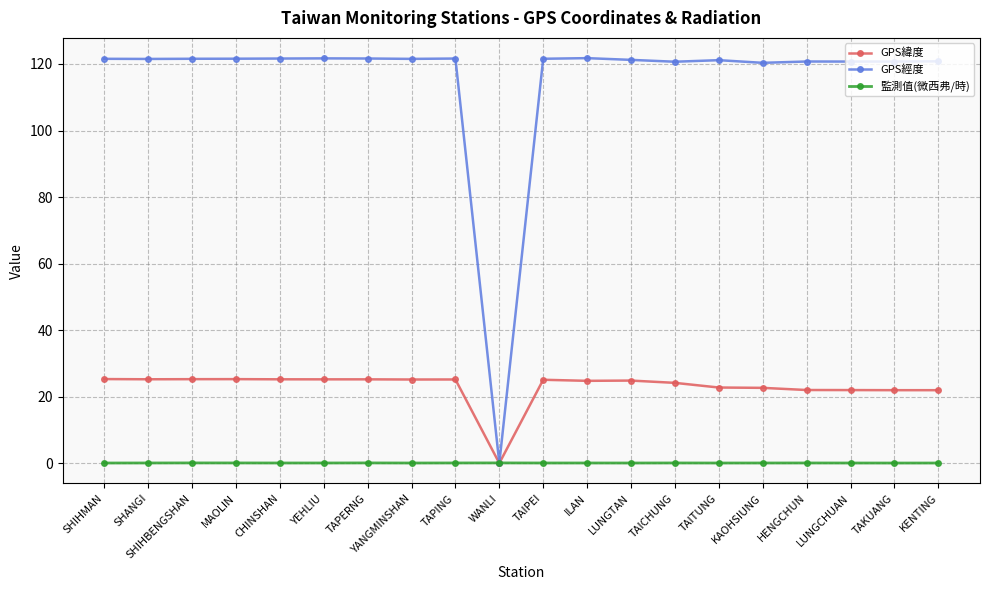

The 監測值(微西弗/時) series shows 0.1 at KENTING. True or false?

True